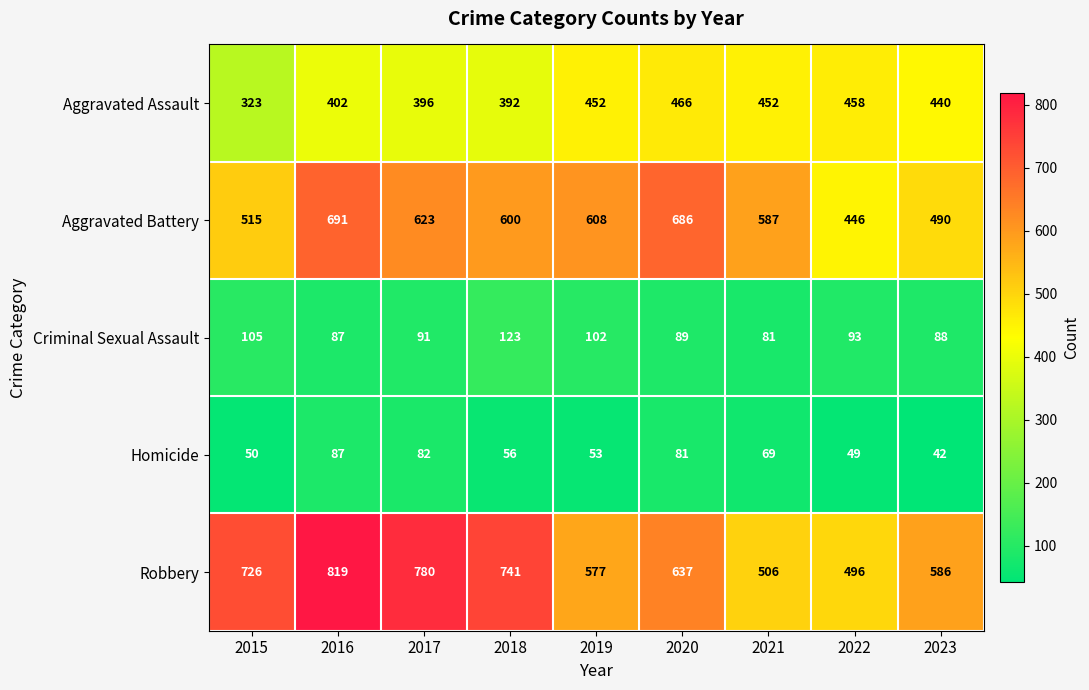

True or false: Robbery has a value of 731 at 2022.

False